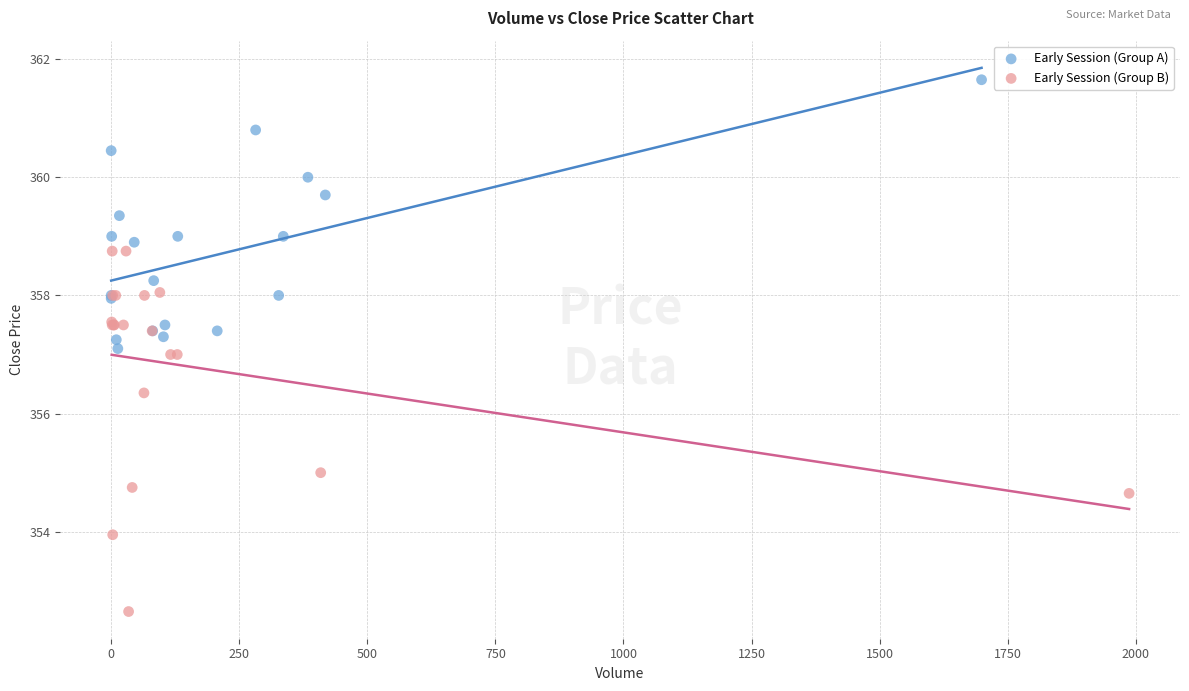

Which series reaches the maximum Y coordinate?

Early Session (Group A)